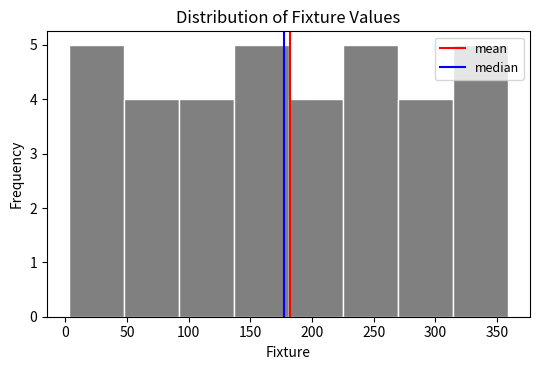

What is the height of the bar covering 92.0 to 136.5 on the x-axis? Neither the bar edges nor the heights are printed on the chart, so give them approximately, as read against the axes.

4